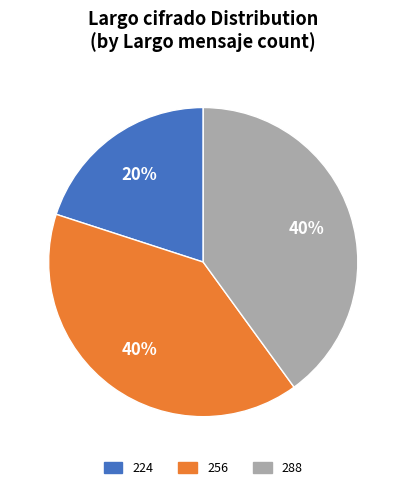

Is the sum of 288 and 256 greater than half?

Yes